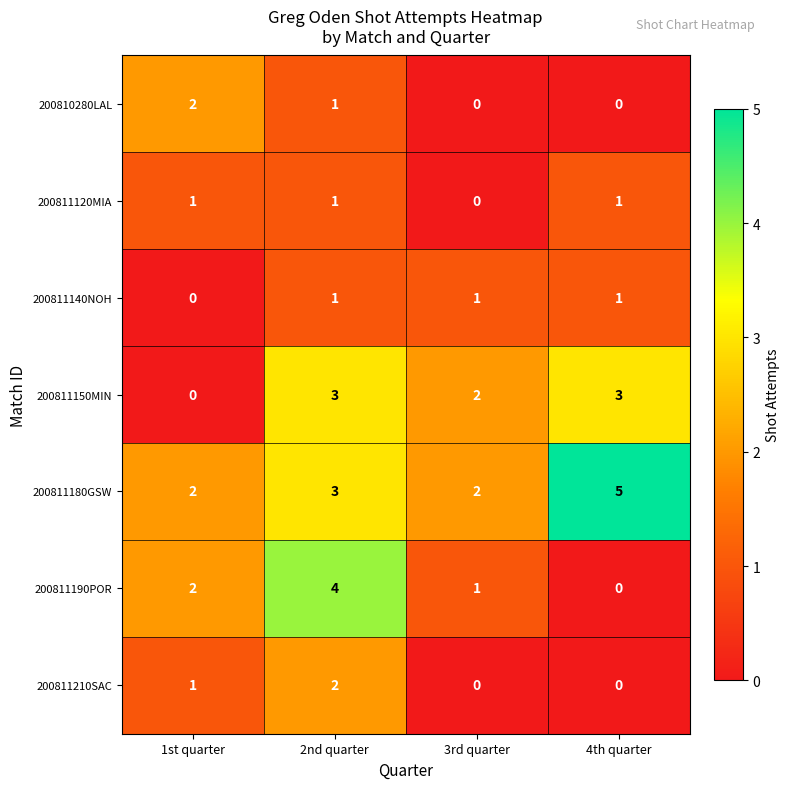

What is the total value across all series at 2nd quarter?

15